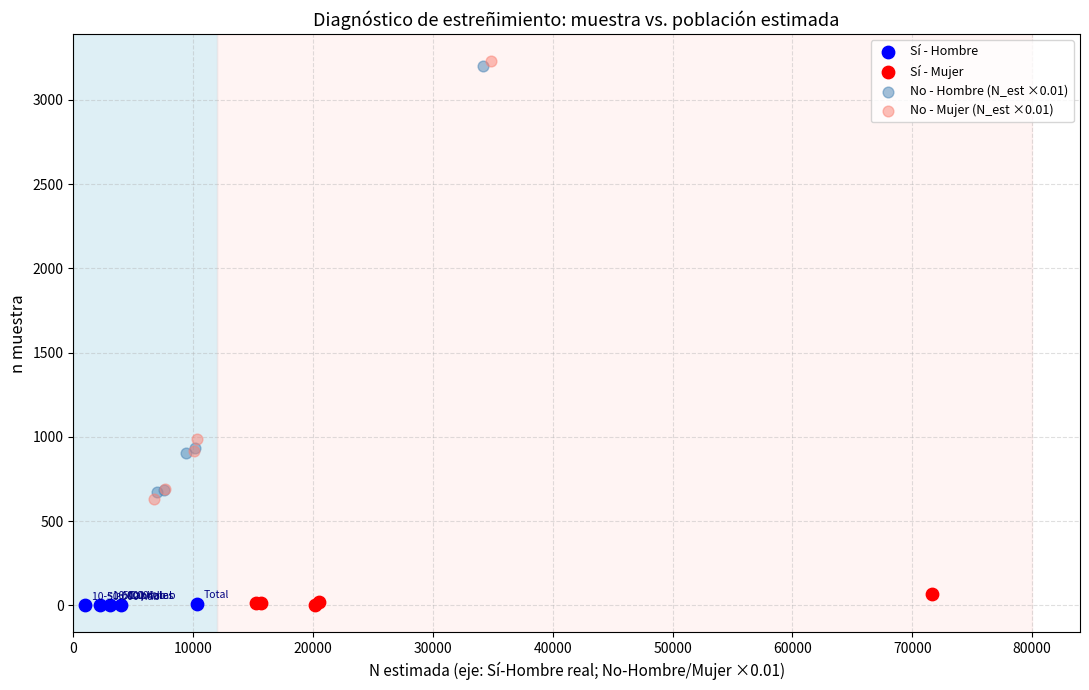

What are all the series names shown in the legend?

Sí - Hombre, Sí - Mujer, No - Hombre (N_est ×0.01), No - Mujer (N_est ×0.01)